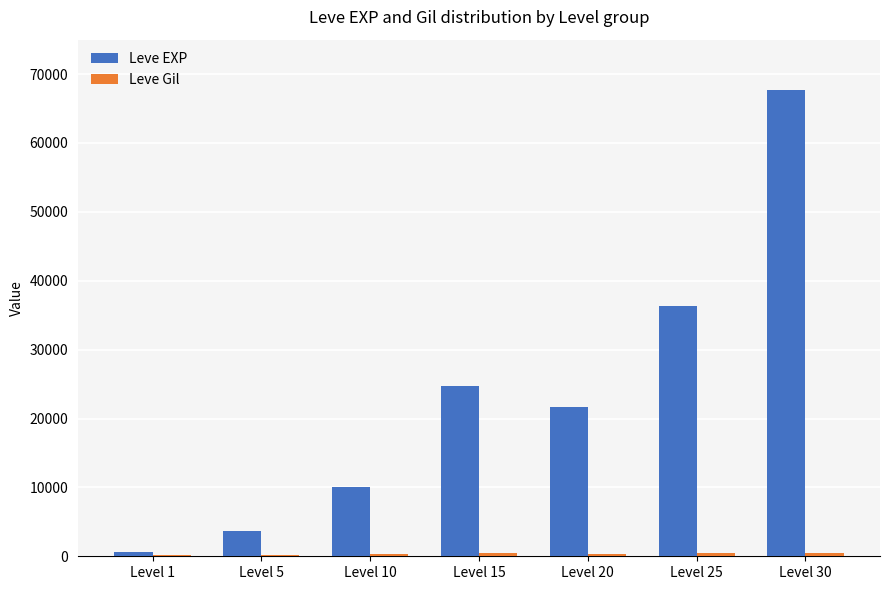

Which label corresponds to the largest value in the chart?

Level 30